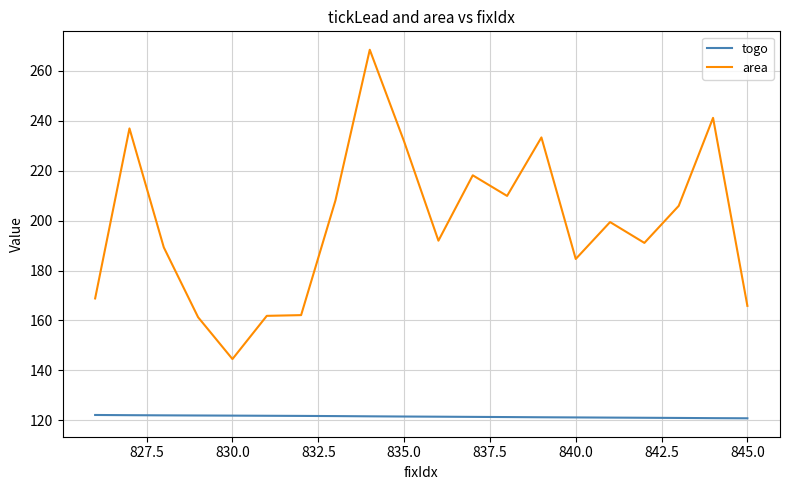

True or false: area and togo intersect in this chart.

False